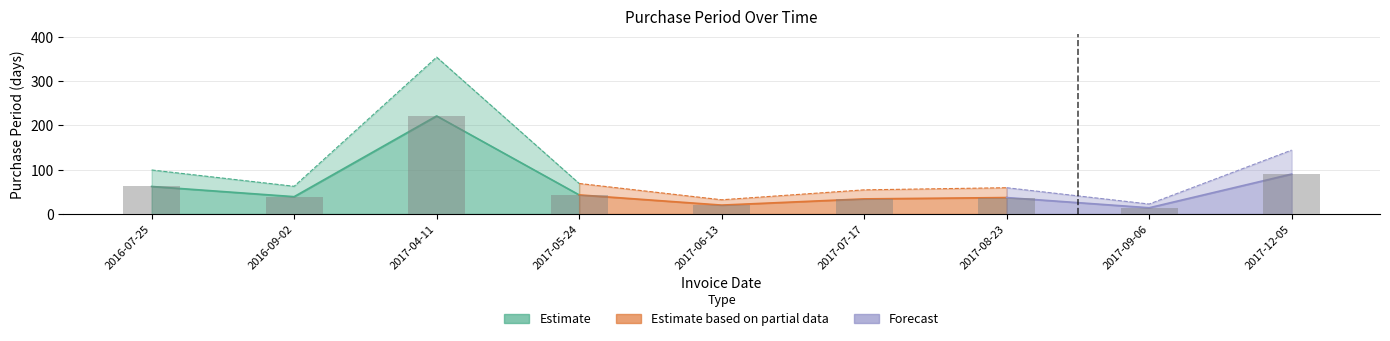

What is the greatest value displayed?

221